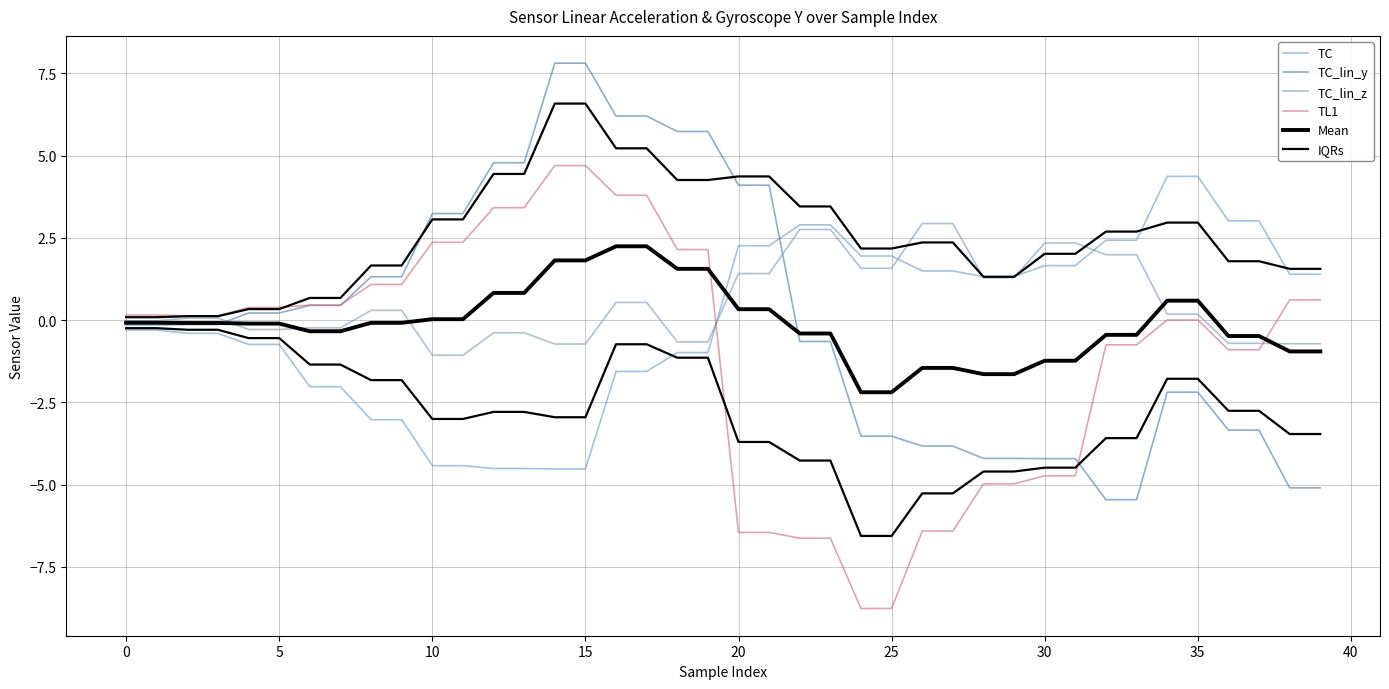

True or false: TL1 and TC intersect in this chart.

True